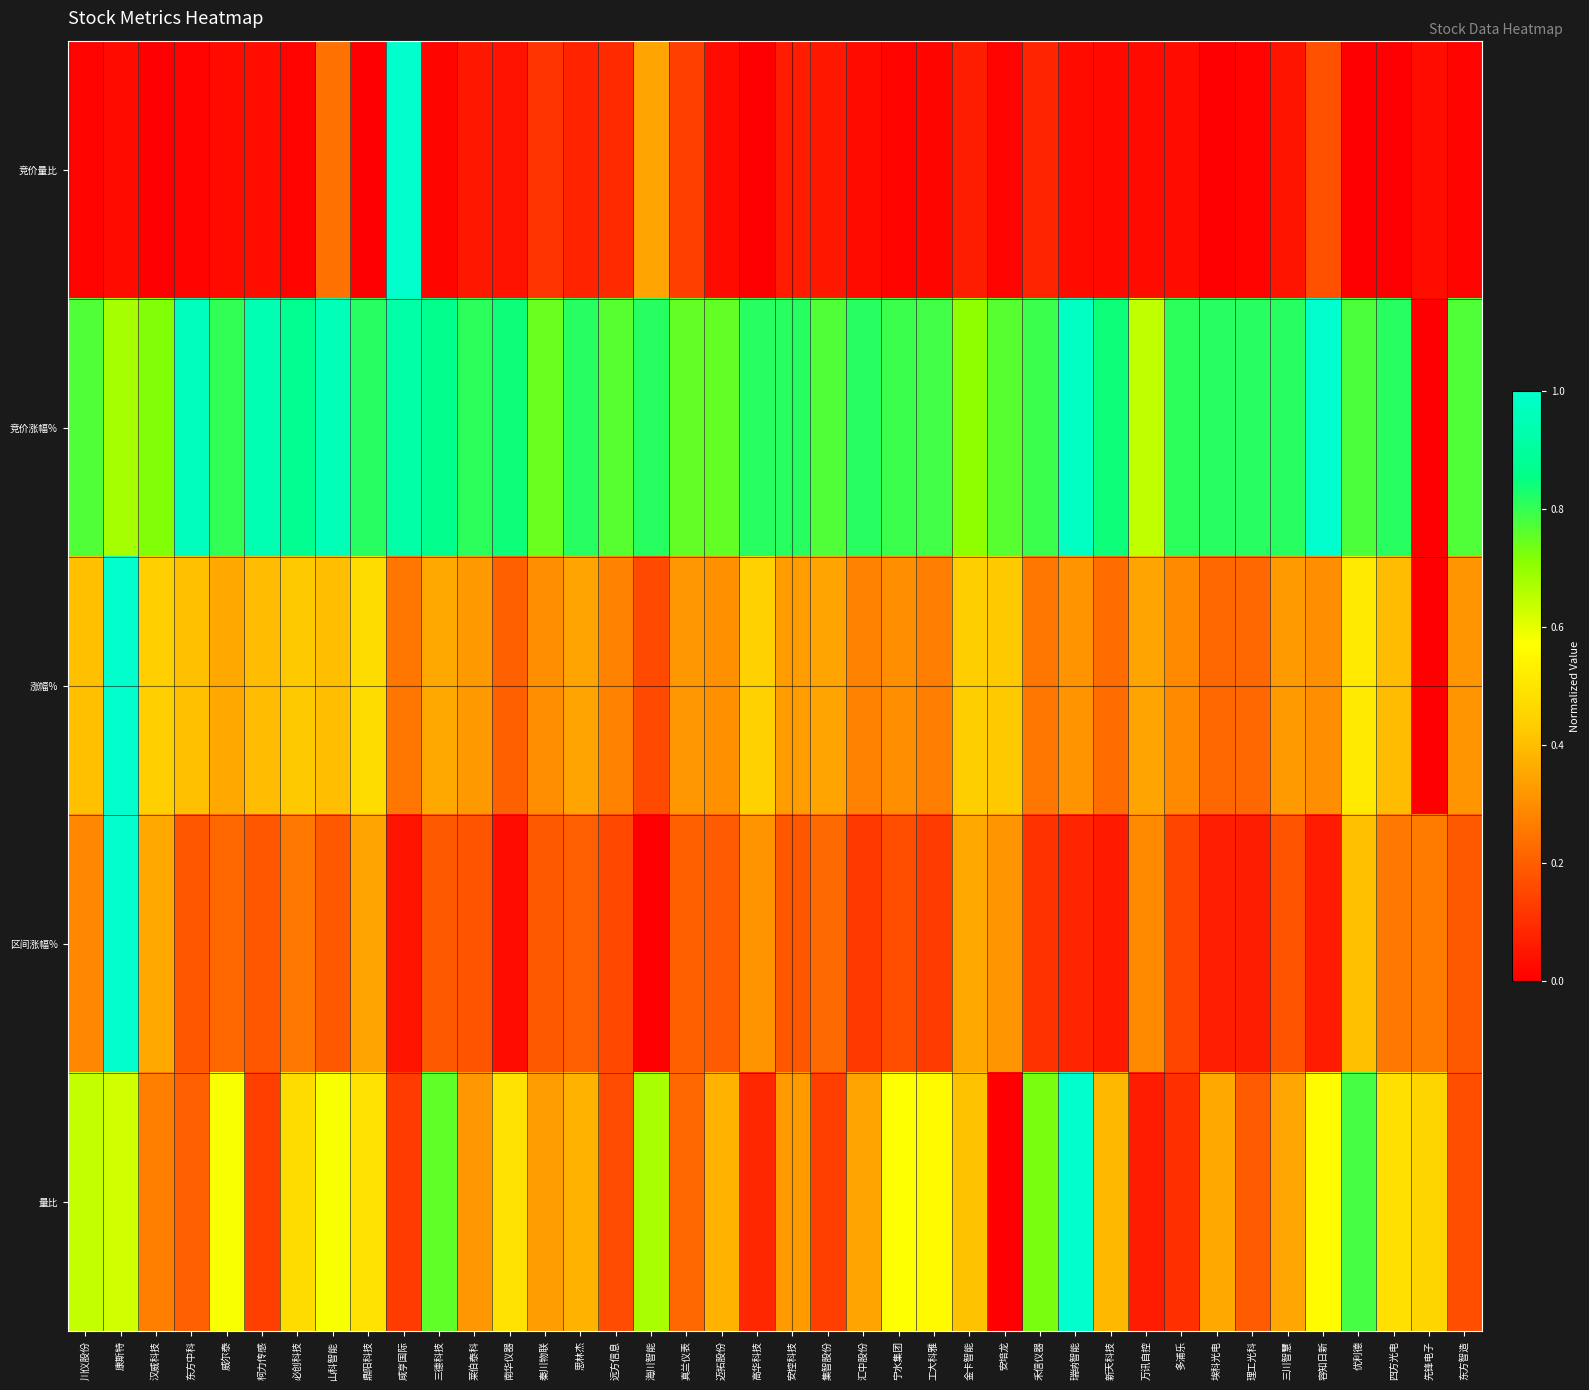

At which category is the sum across all series the highest?

康斯特